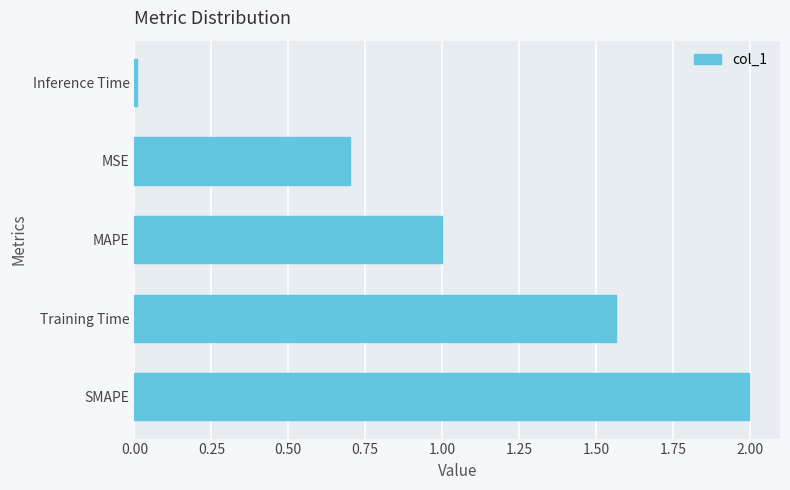

True or false: the data shows 1.1 at SMAPE.

False